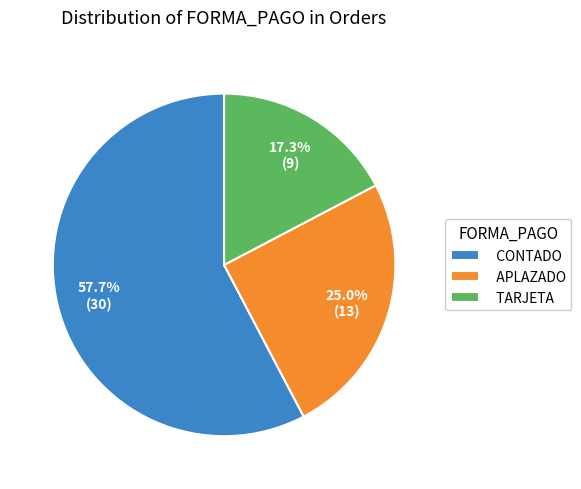

Approximately how many times larger is the value at TARJETA compared to CONTADO?

0.3